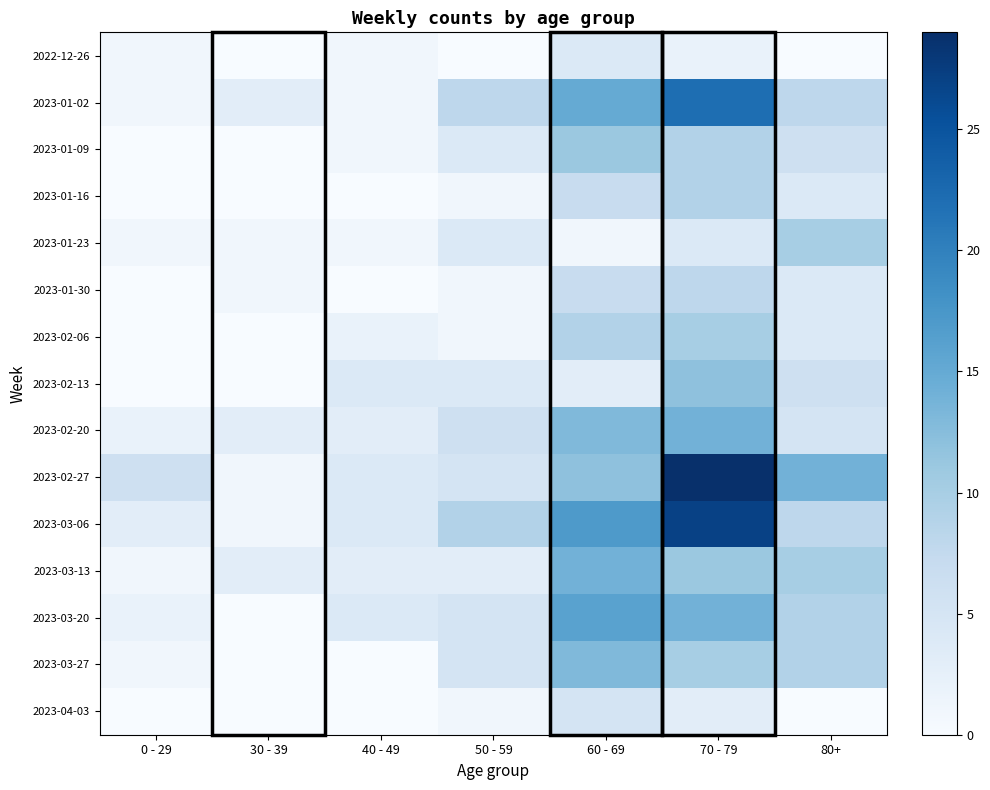

Which series changed the most between 30 - 39 and 80+?

2023-02-27